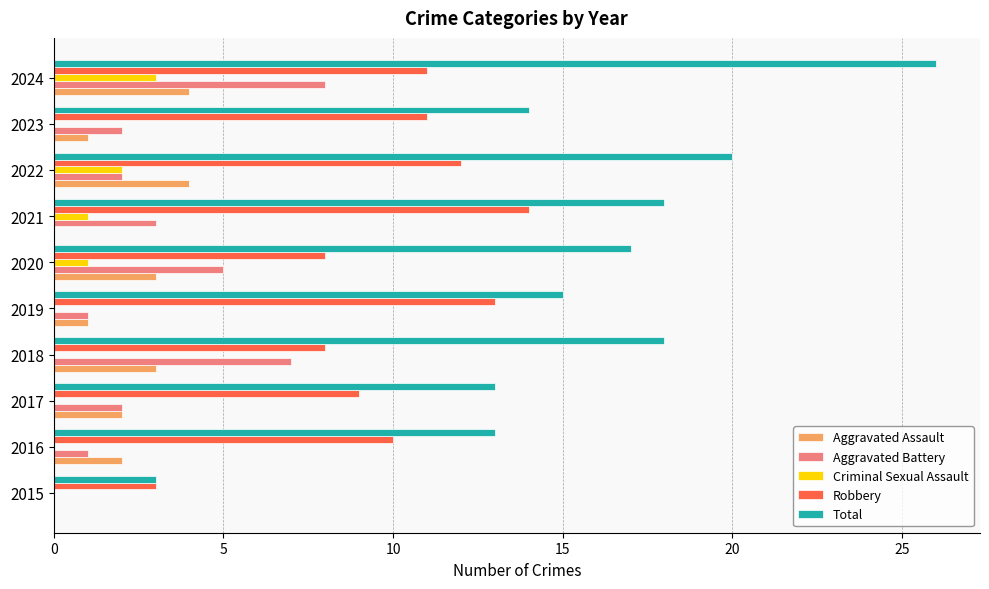

What is the sum of all Aggravated Assault values?

20